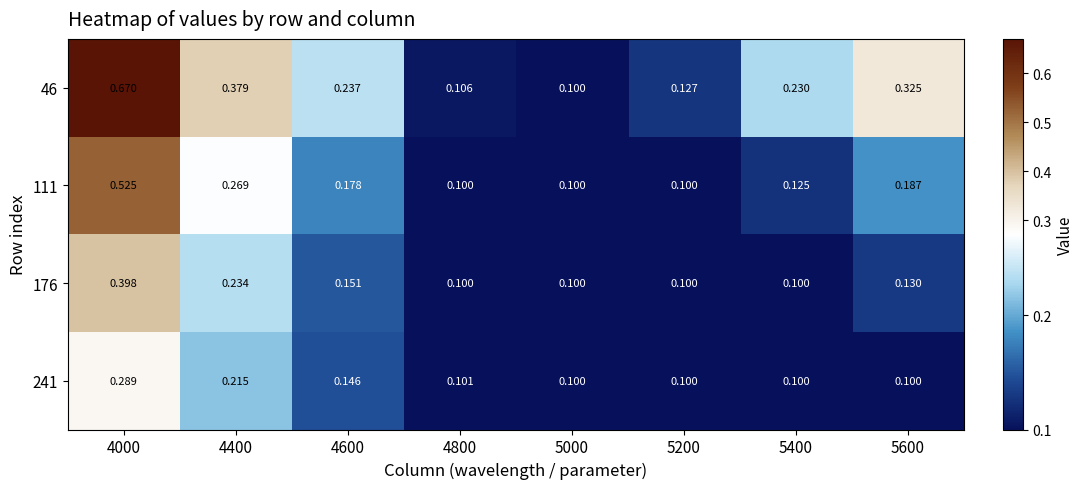

Is the value of 46 at 5000 greater than the value of 241 at 4400?

No